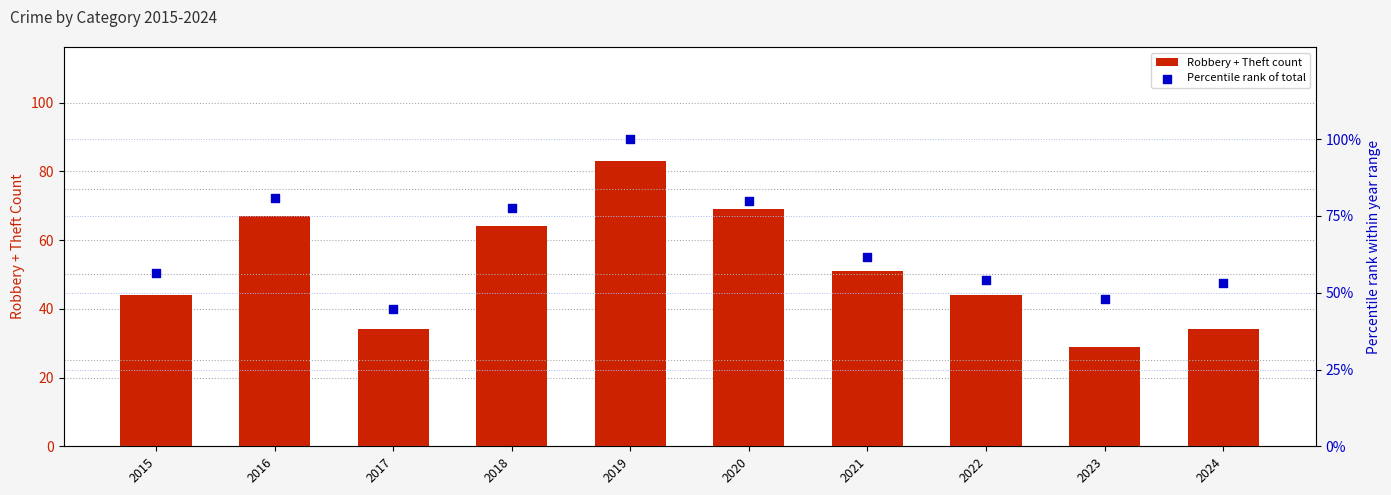

Is the value of Robbery + Theft count at 2022 greater than the value of Percentile rank of total at 2017?

No